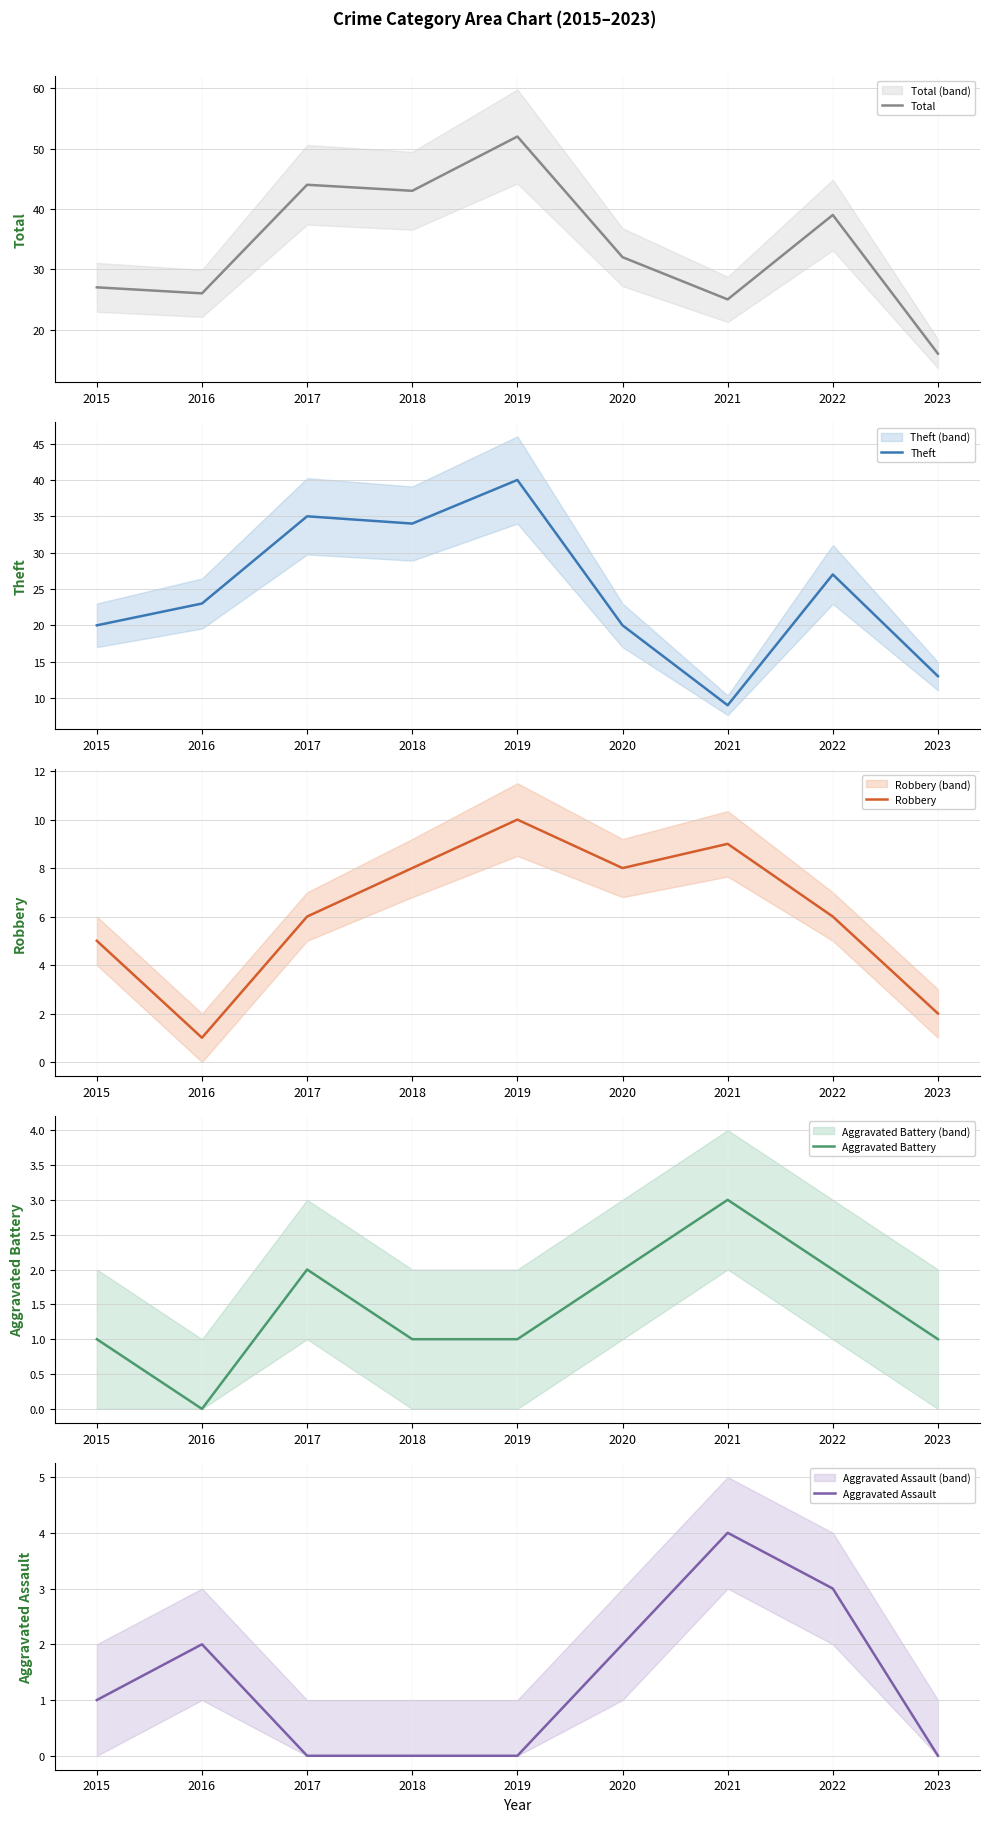

What is the average value of the Aggravated Assault series?

1